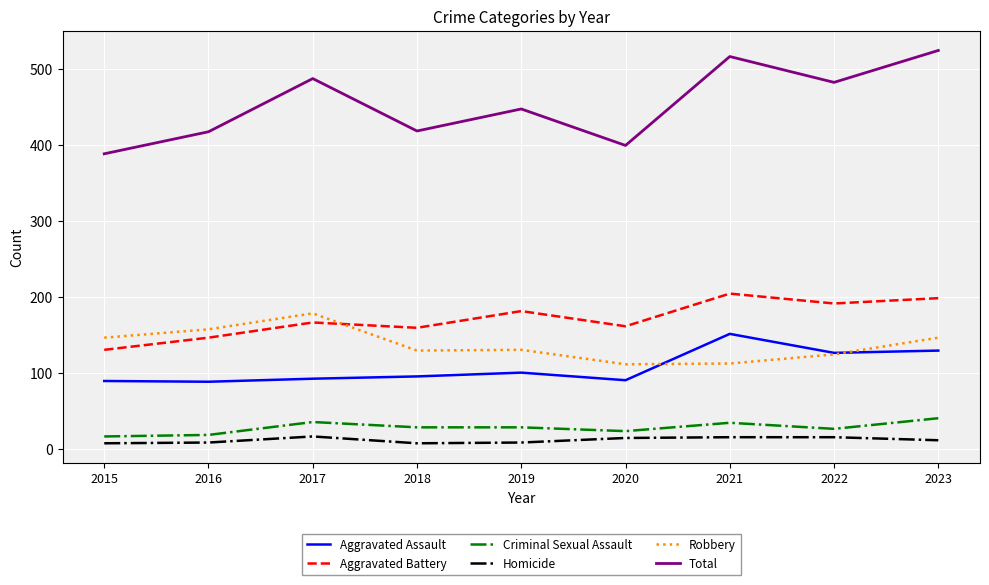

List the series in order of their peak value, lowest first.

Homicide, Criminal Sexual Assault, Aggravated Assault, Robbery, Aggravated Battery, Total